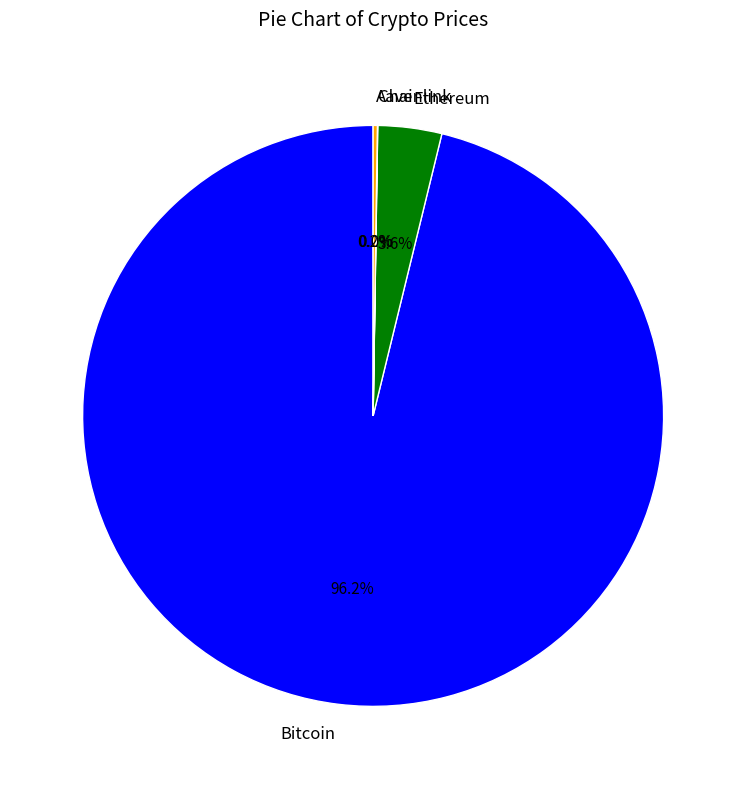

What percentage is the Ethereum slice, to the nearest percent?

4%